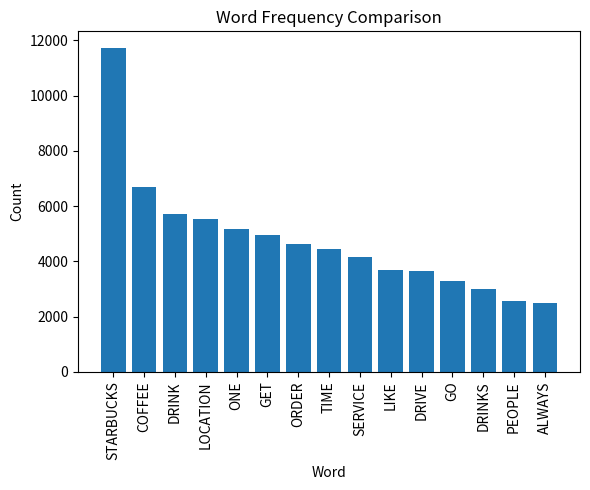

How many categories are shown in the chart?

15